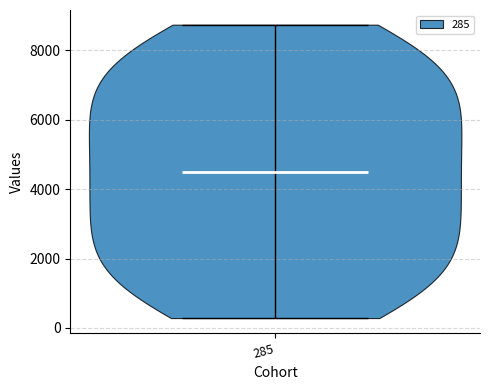

Read this violin plot against the y-axis: where its median line is, and the lowest and highest points the violin reaches. The values are not printed on the chart, so give them approximately, as read against the axis.

median line 4600, lowest point 200, highest point 8800